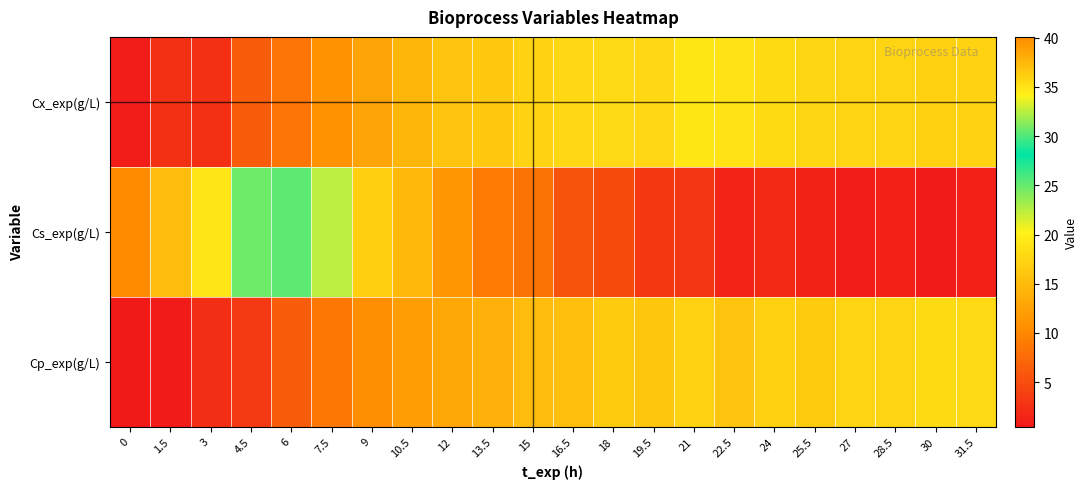

What is the minimum value shown in the chart?

0.5